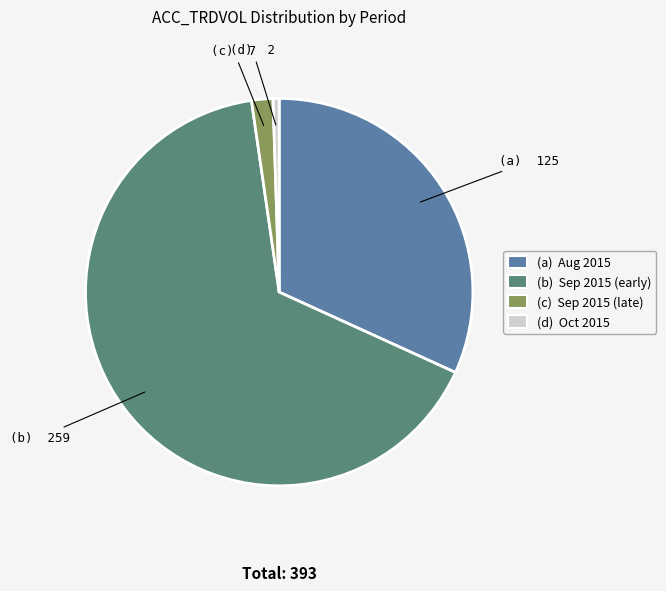

Is the sum of (b) Sep 2015 (early) and (d) Oct 2015 greater than half?

Yes